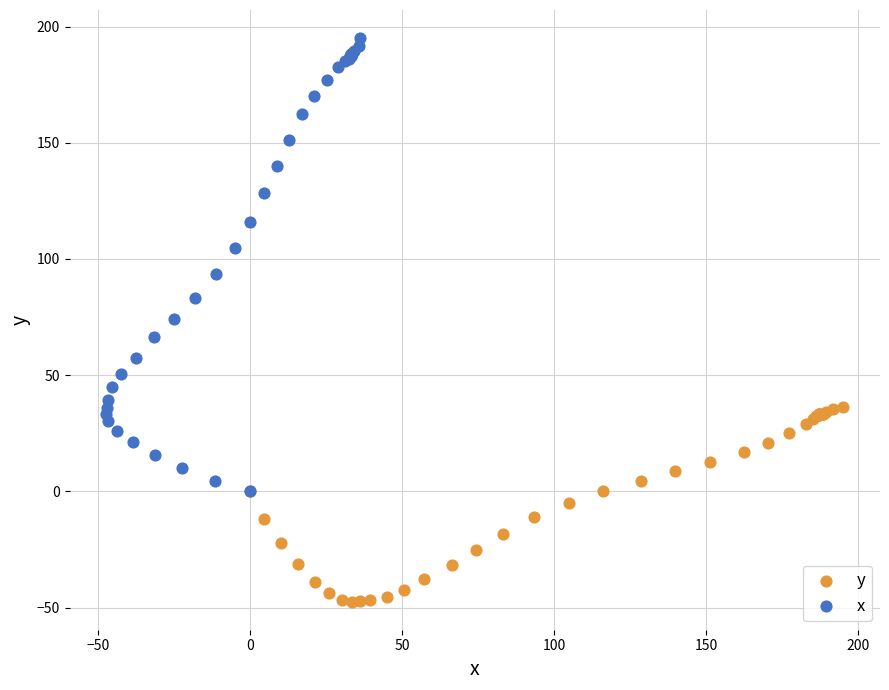

Which series contains the lowest Y value?

y